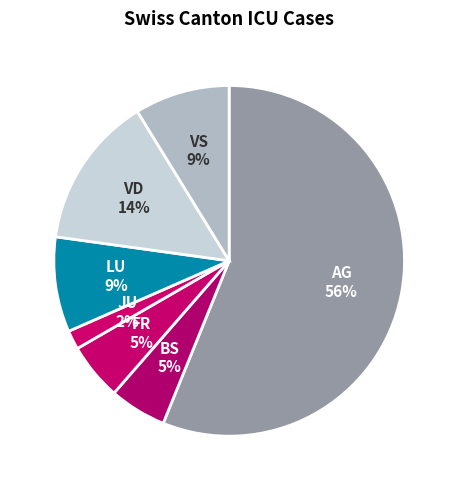

Which has a higher value, JU or VS?

VS